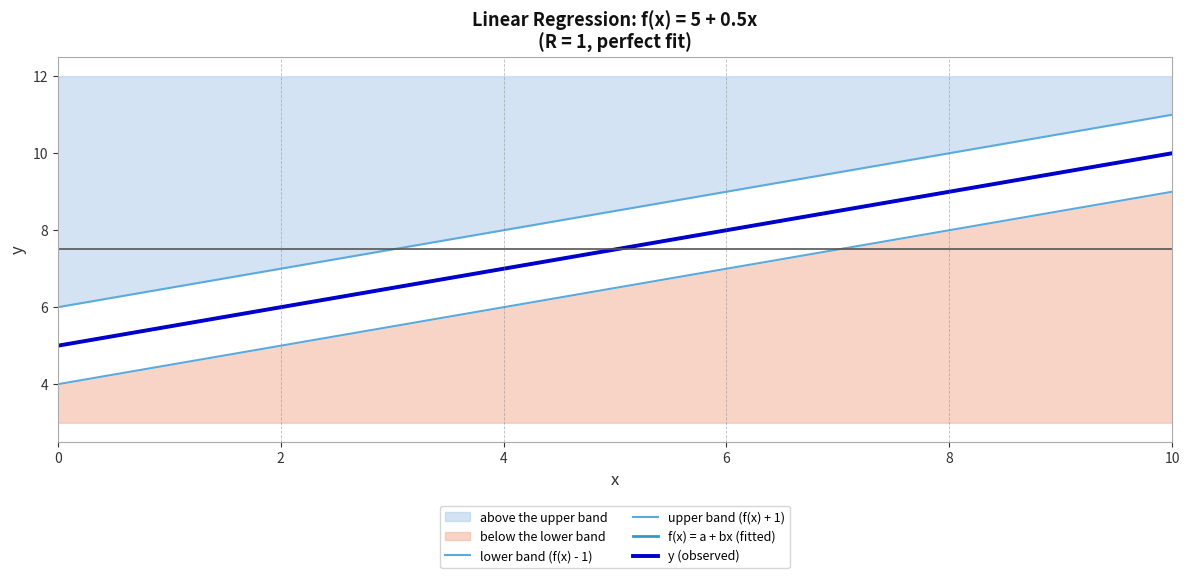

What is the average value of the upper band (f(x) + 1) series?

8.5